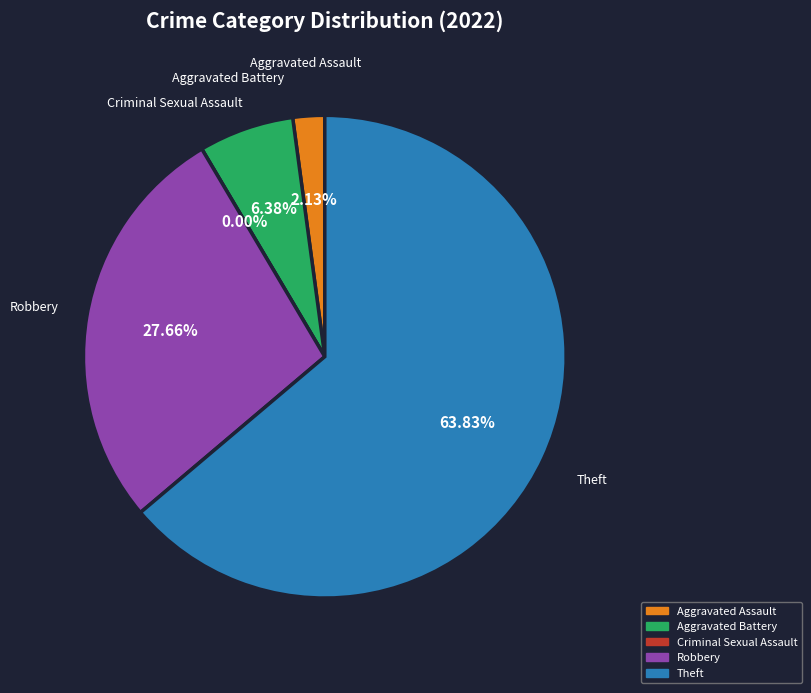

Count the number of slices in the pie.

5